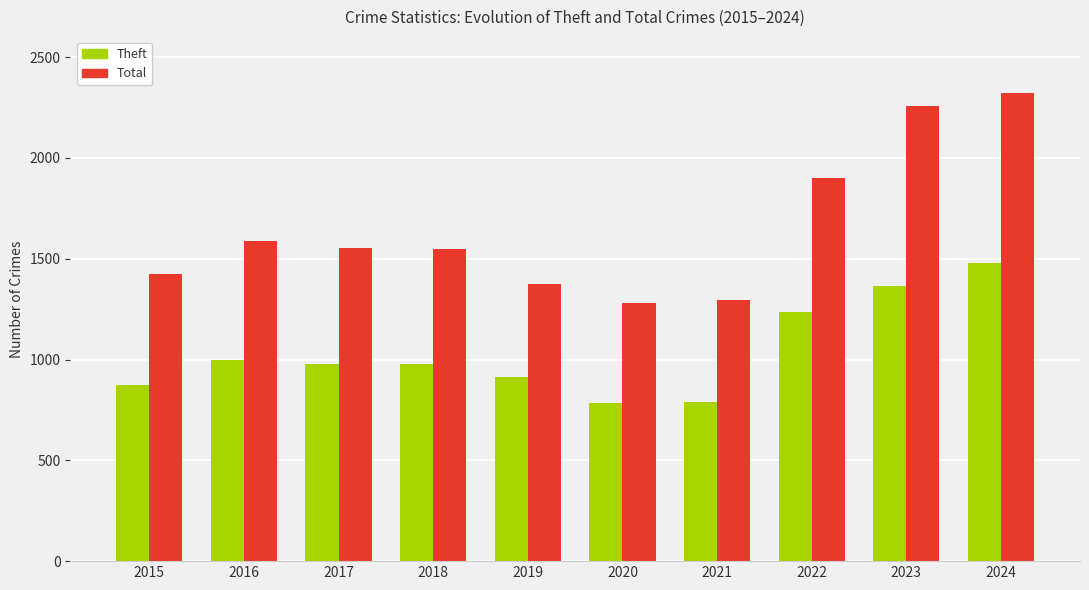

At which label is Total closest to 1799?

2022